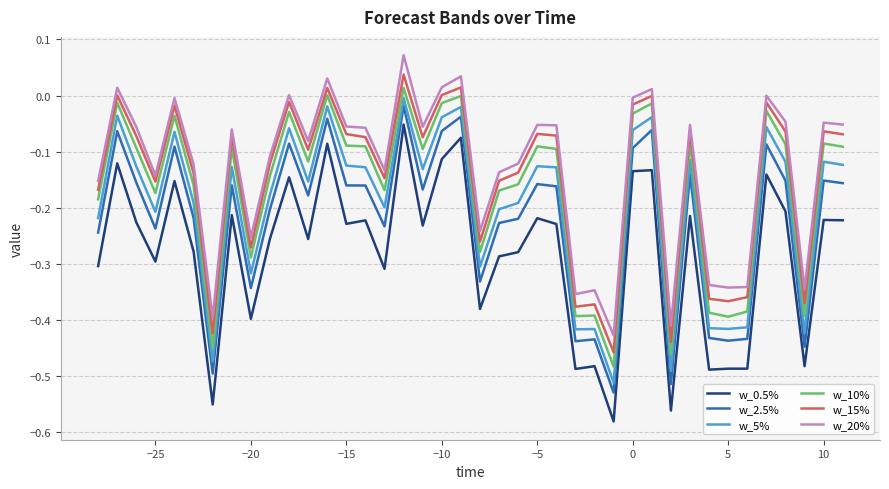

What is the difference between the maximum and minimum values in the w_2.5% series?

0.5